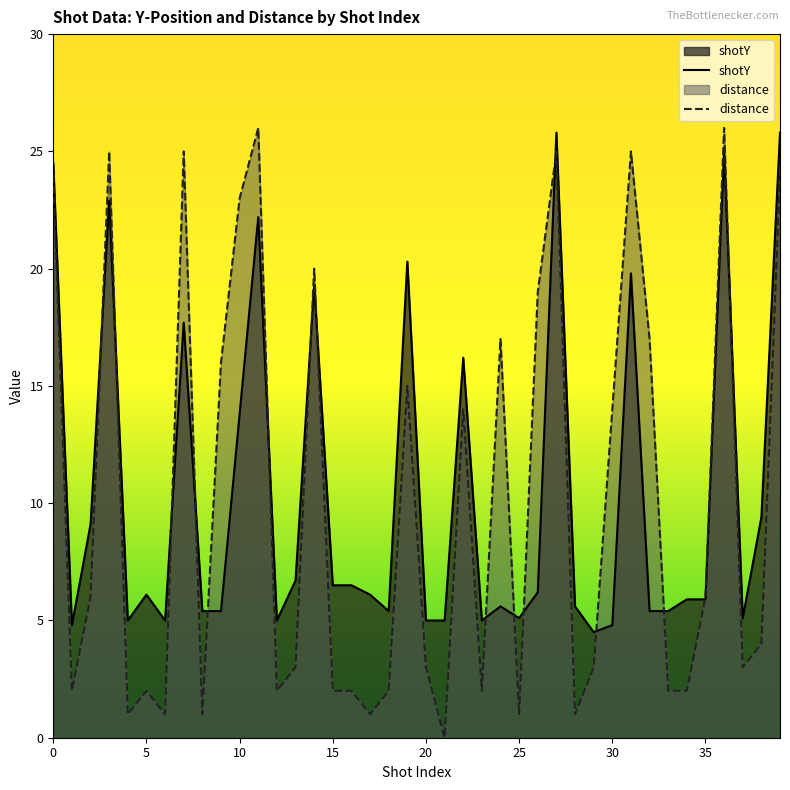

Reading right to left, what are all the values shown in this chart?

shotY: 39=25.8	38=9.4	37=5.1	36=25.0	35=5.9	34=5.9	33=5.4	32=5.4	31=19.8	30=4.8	29=4.5	28=5.6	27=25.8	26=6.2	25=5.1	24=5.6	23=5.0	22=16.2	21=5.0	20=5.0	19=20.3	18=5.4	17=6.1	16=6.5	15=6.5	14=19.3	13=6.7	12=5.0	11=22.2	10=13.8	9=5.4	8=5.4	7=17.7	6=5.0	5=6.1	4=5.0	3=22.9	2=9.1	1=4.8	0=24.5
distance: 39=24.0	38=4.0	37=3.0	36=26.0	35=6.0	34=2.0	33=2.0	32=17.0	31=25.0	30=14.0	29=3.0	28=1.0	27=25.0	26=19.0	25=1.0	24=17.0	23=2.0	22=14.0	21=0.0	20=3.0	19=15.0	18=2.0	17=1.0	16=2.0	15=2.0	14=20.0	13=3.0	12=2.0	11=26.0	10=23.0	9=16.0	8=1.0	7=25.0	6=1.0	5=2.0	4=1.0	3=25.0	2=6.0	1=2.0	0=24.0